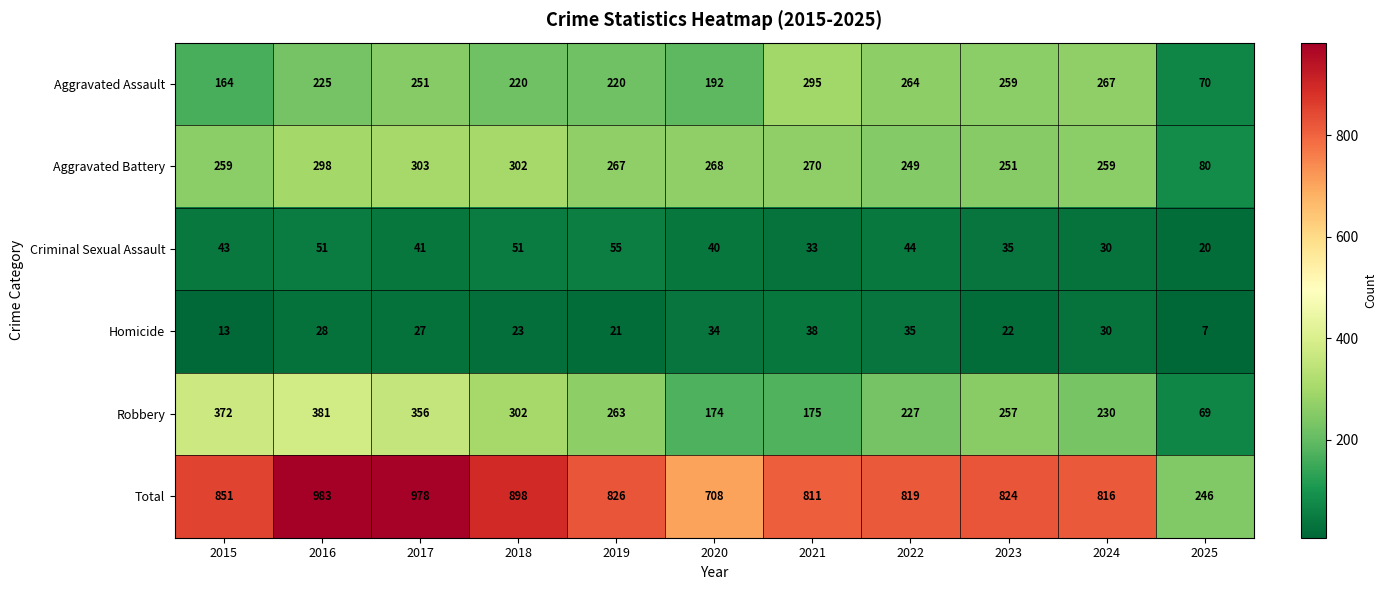

What is the sum of the Robbery values at 2021 and 2018?

477